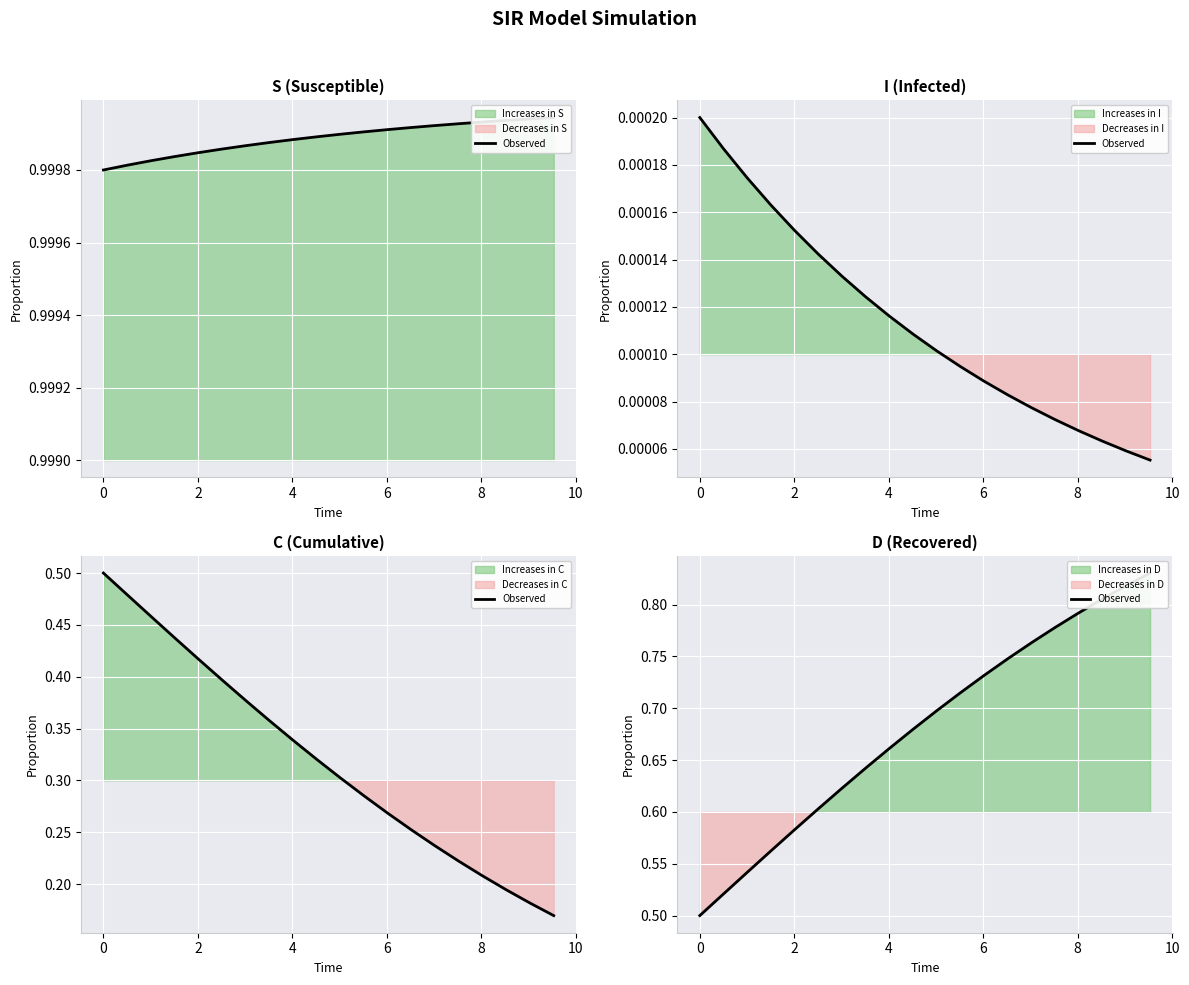

How many values are between 0 and 1?

20